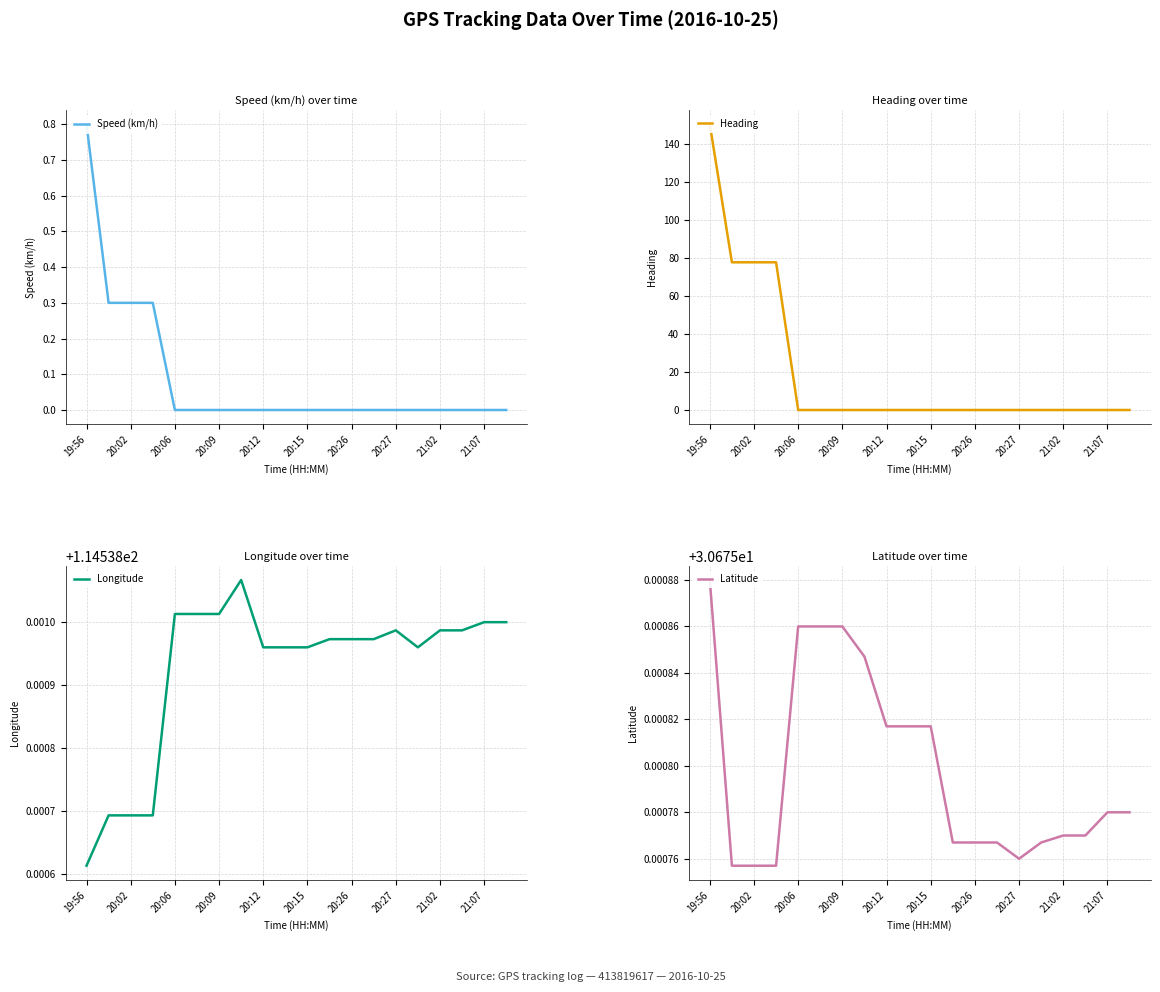

Does the chart have visible grid lines?

Yes